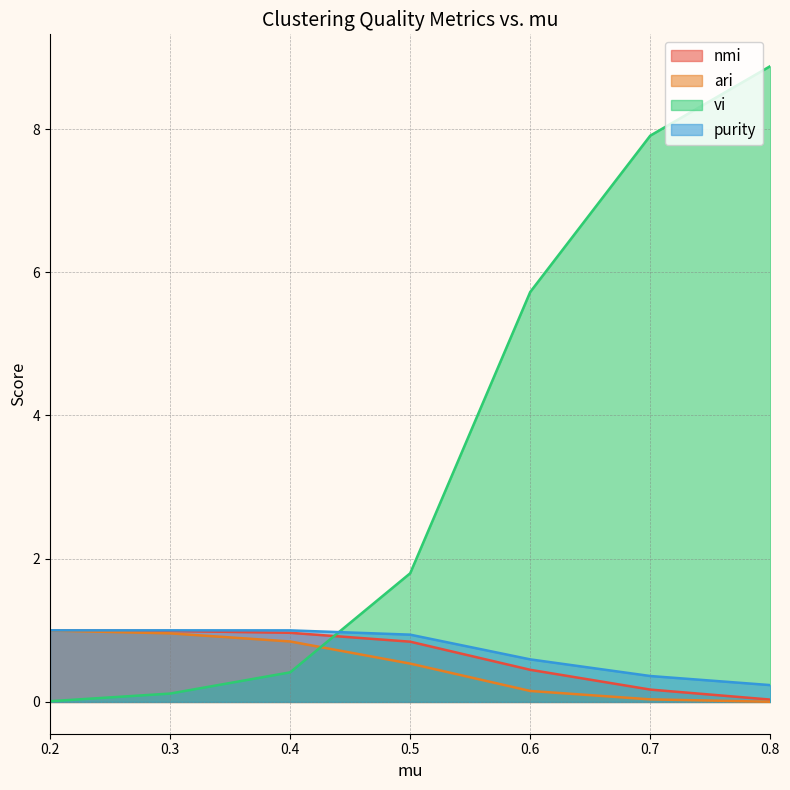

After their last crossing, which series has the higher values: vi or purity?

vi